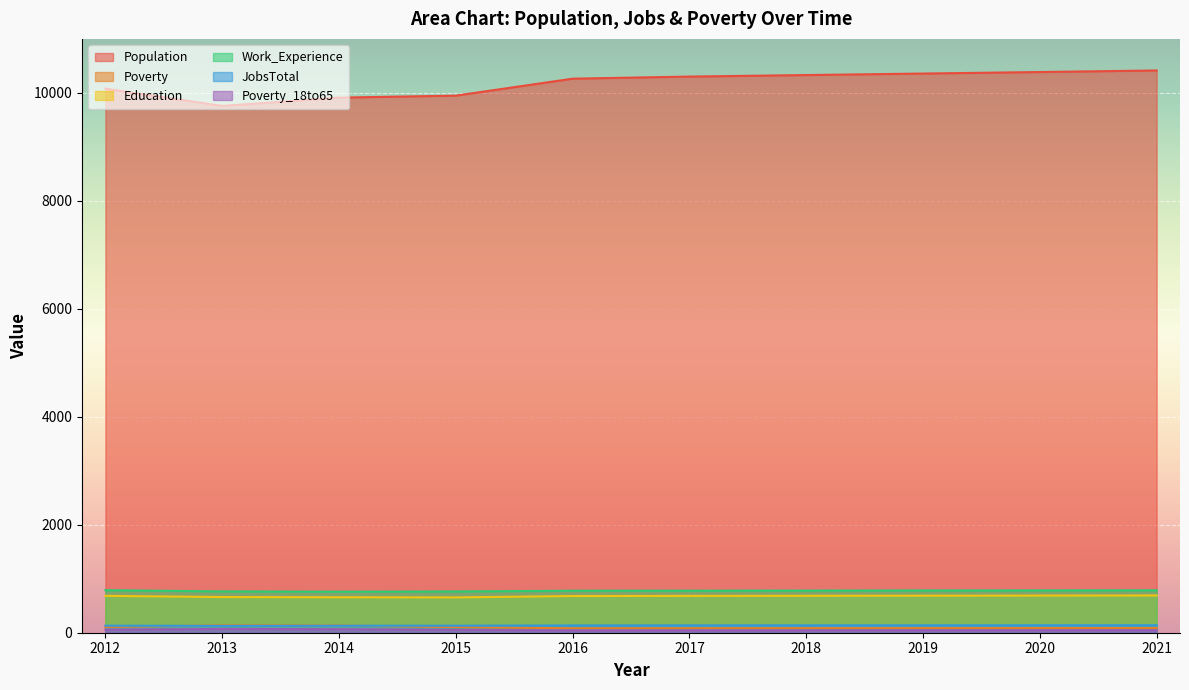

Reading left to right, extract all data points from this chart.

Population: 2012=10078	2013=9758	2014=9912	2015=9949	2016=10263	2017=10302	2018=10330	2019=10358	2020=10386	2021=10415
Poverty: 2012=106	2013=137	2014=133	2015=104	2016=82	2017=83	2018=84	2019=85	2020=86	2021=87
Education: 2012=683	2013=661	2014=657	2015=654	2016=680	2017=682	2018=684	2019=686	2020=688	2021=690
Work_Experience: 2012=788	2013=765	2014=760	2015=764	2016=778	2017=779	2018=781	2019=783	2020=784	2021=786
JobsTotal: 2012=130	2013=127	2014=129	2015=130	2016=135	2017=136	2018=137	2019=137	2020=138	2021=139
Poverty_18to65: 2012=56	2013=70	2014=65	2015=53	2016=43	2017=43	2018=44	2019=45	2020=46	2021=46